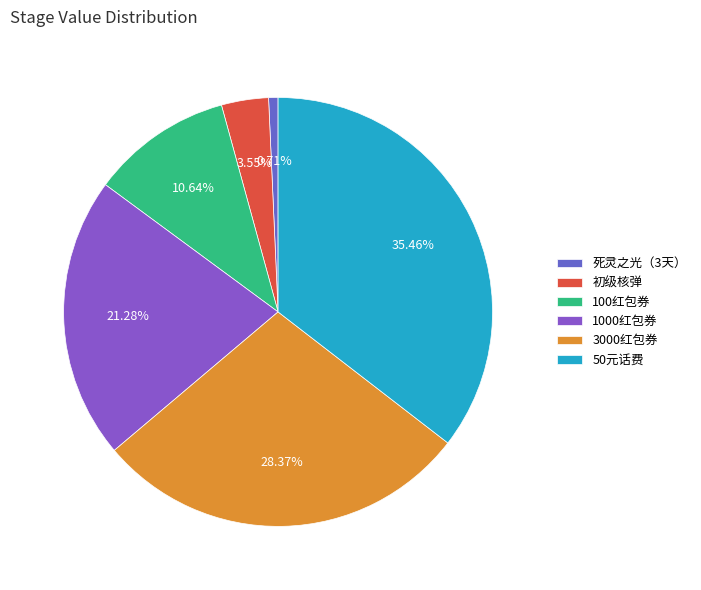

Is there any slice that represents more than half of the pie?

No